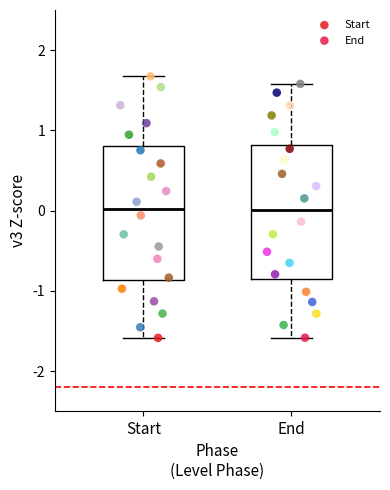

Where is the lower edge of the box for End on the y-axis? The values are not printed on the chart, so give them approximately, as read against the axis.

-0.8